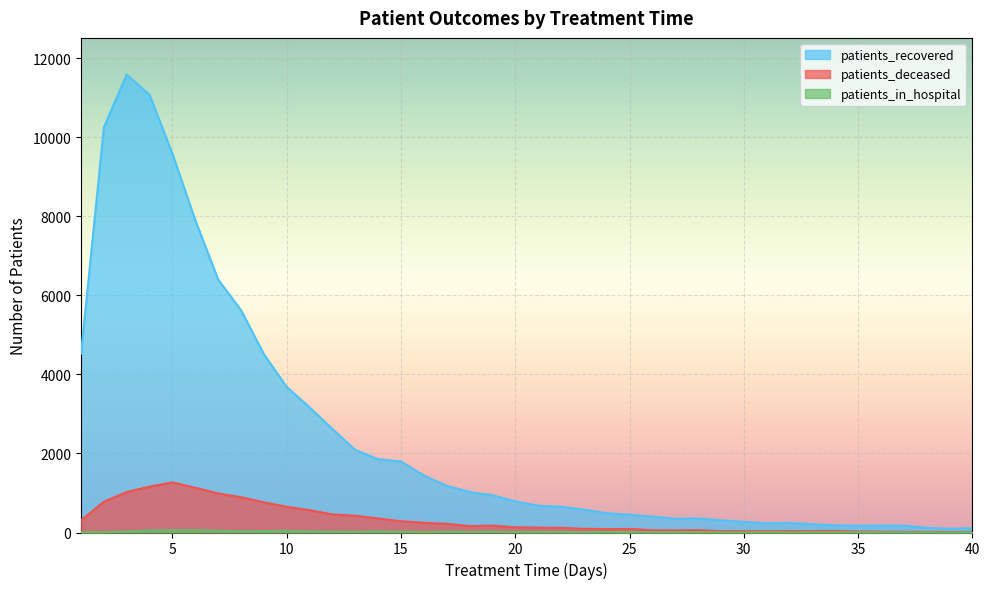

Which has a higher value, 35 or 12?

12